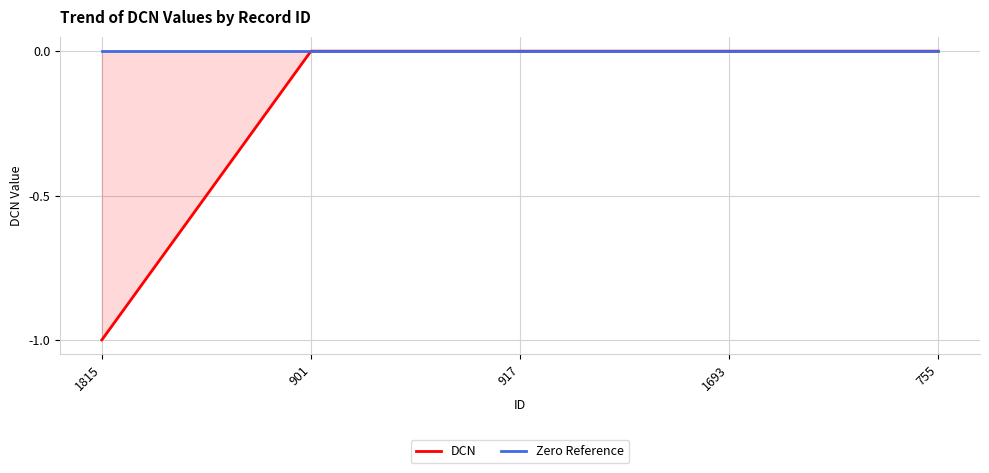

True or false: DCN and Zero Reference cross at least once.

False